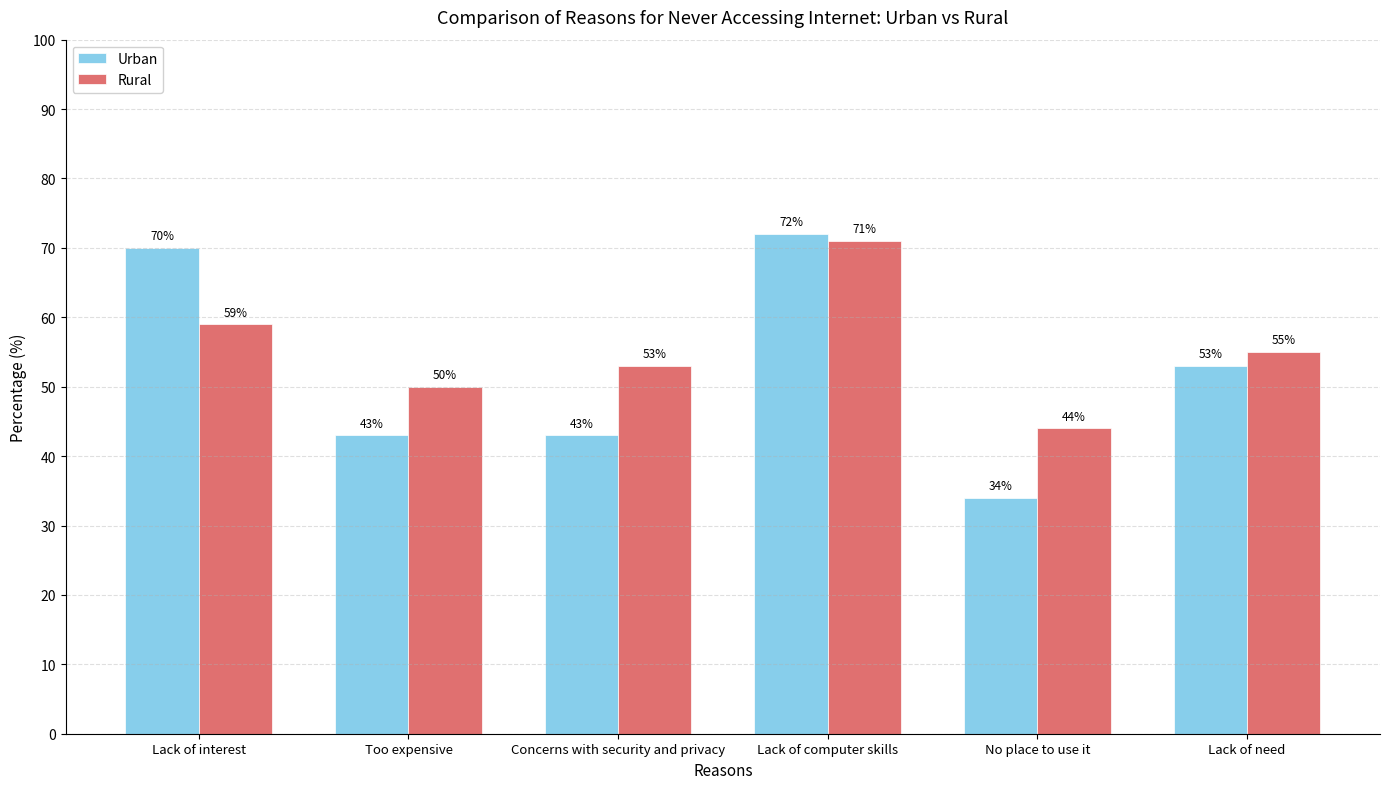

The Rural series shows 72 at No place to use it. True or false?

False